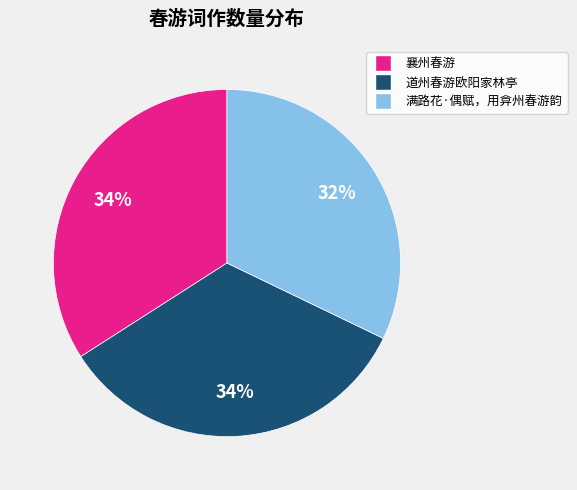

What is the ratio of the value at 襄州春游 to the value at 满路花·偶赋，用弇州春游韵?

1.1